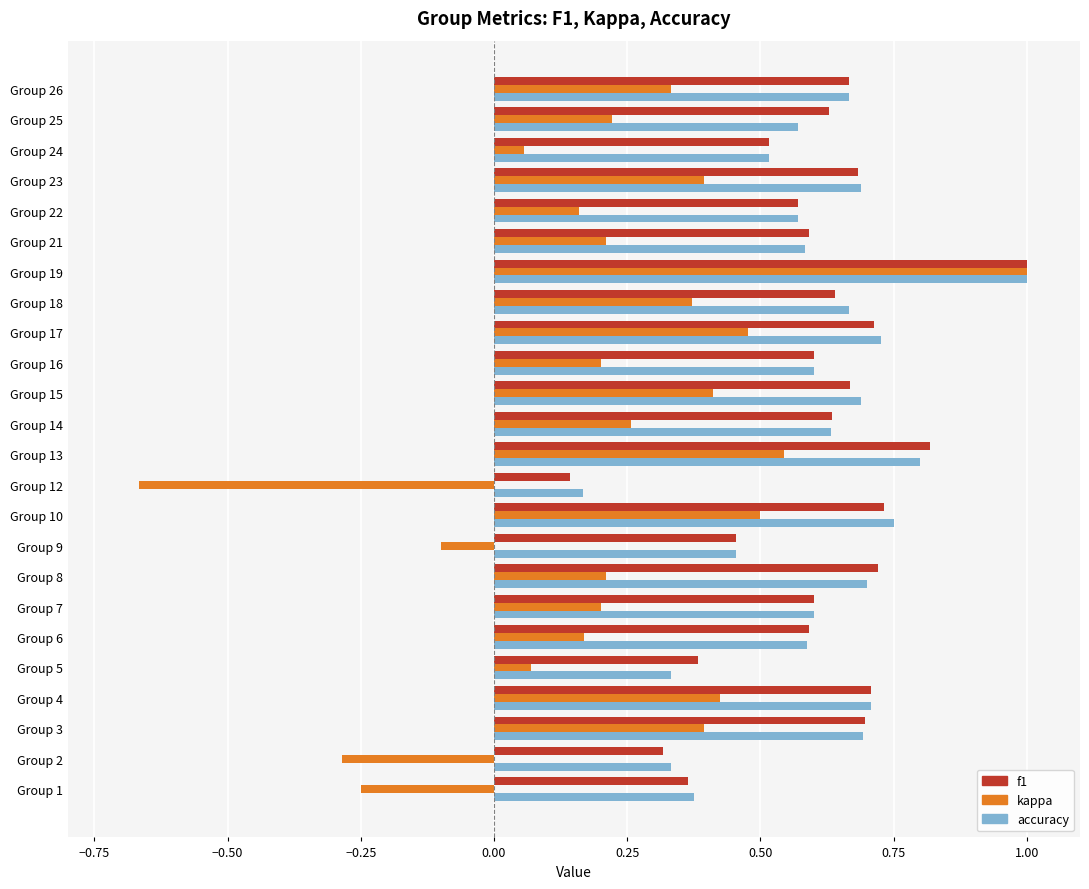

Between Group 6 and Group 19, which series saw the biggest shift?

kappa